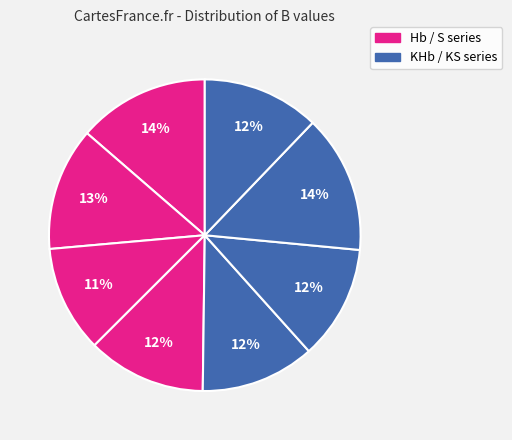

Which category has the smallest portion of the pie?

Hb 30